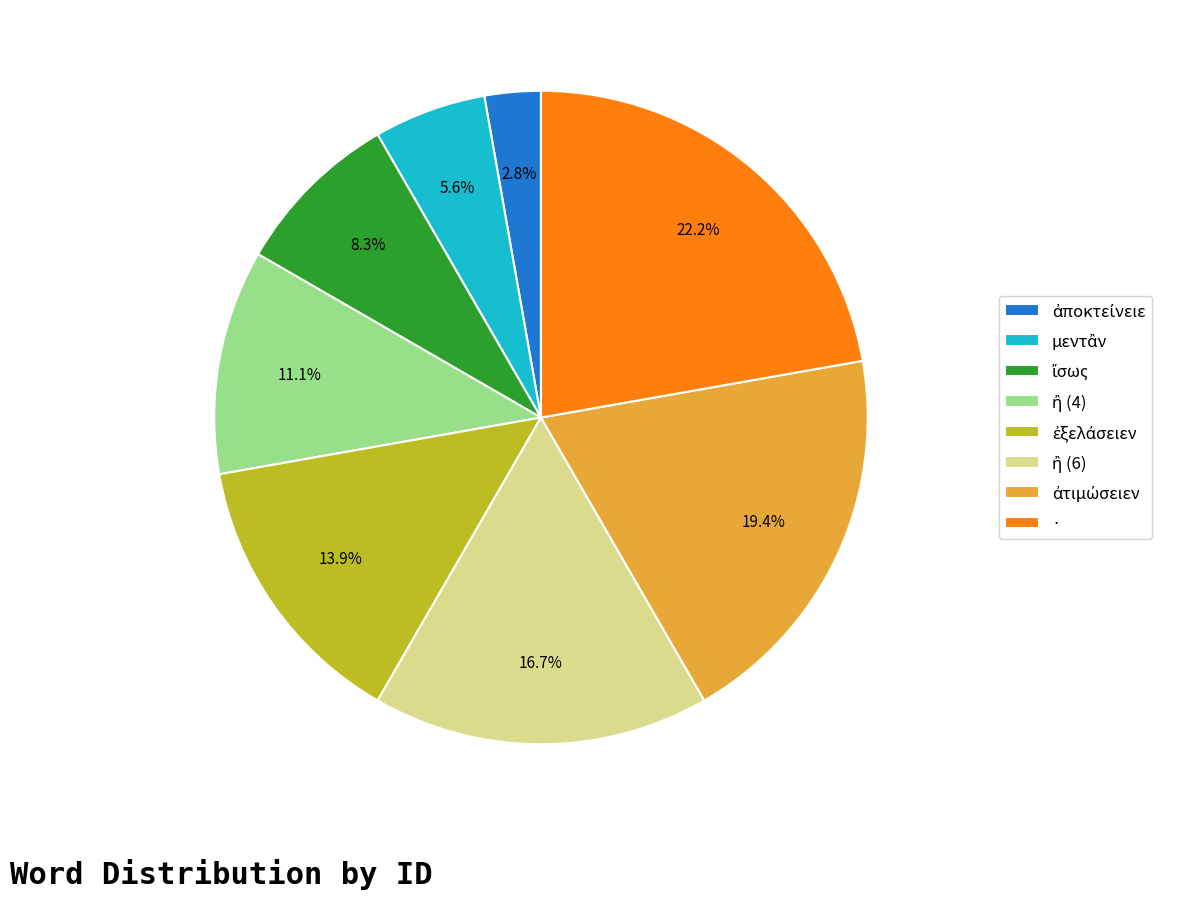

Is there any slice that represents more than half of the pie?

No